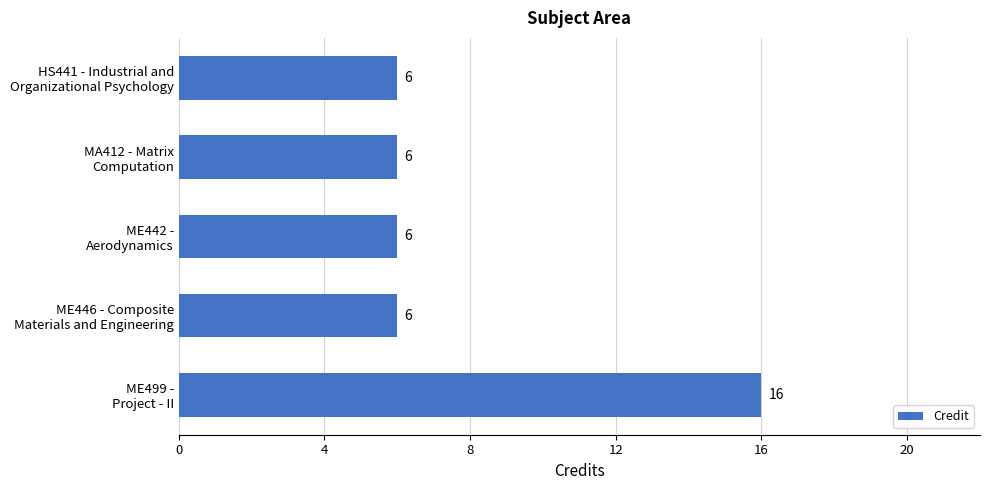

What is the value of the 5th bar from the top?

16